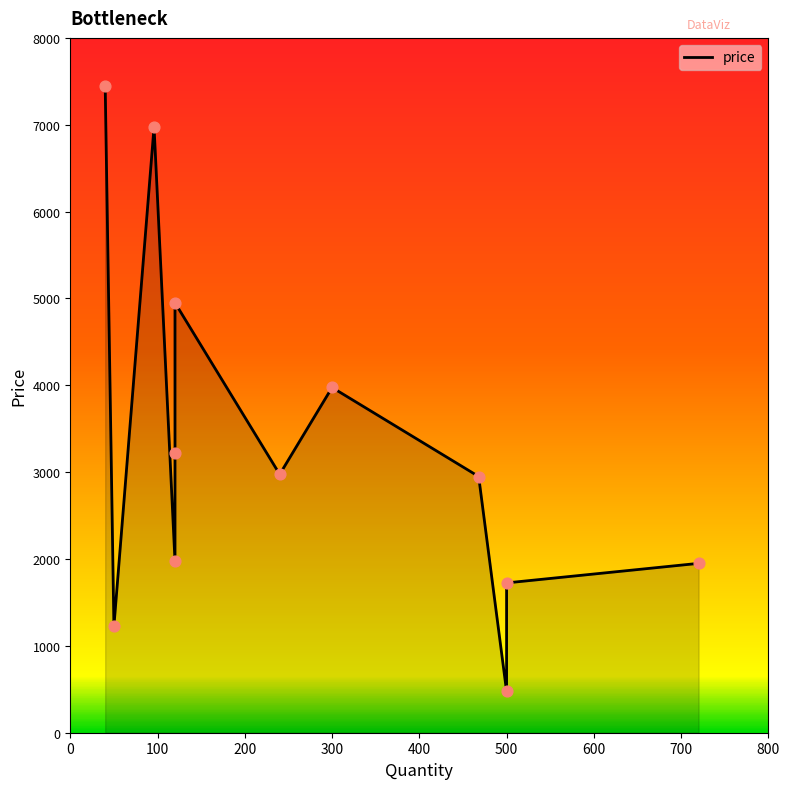

Which has a higher value, 468 or 300?

300